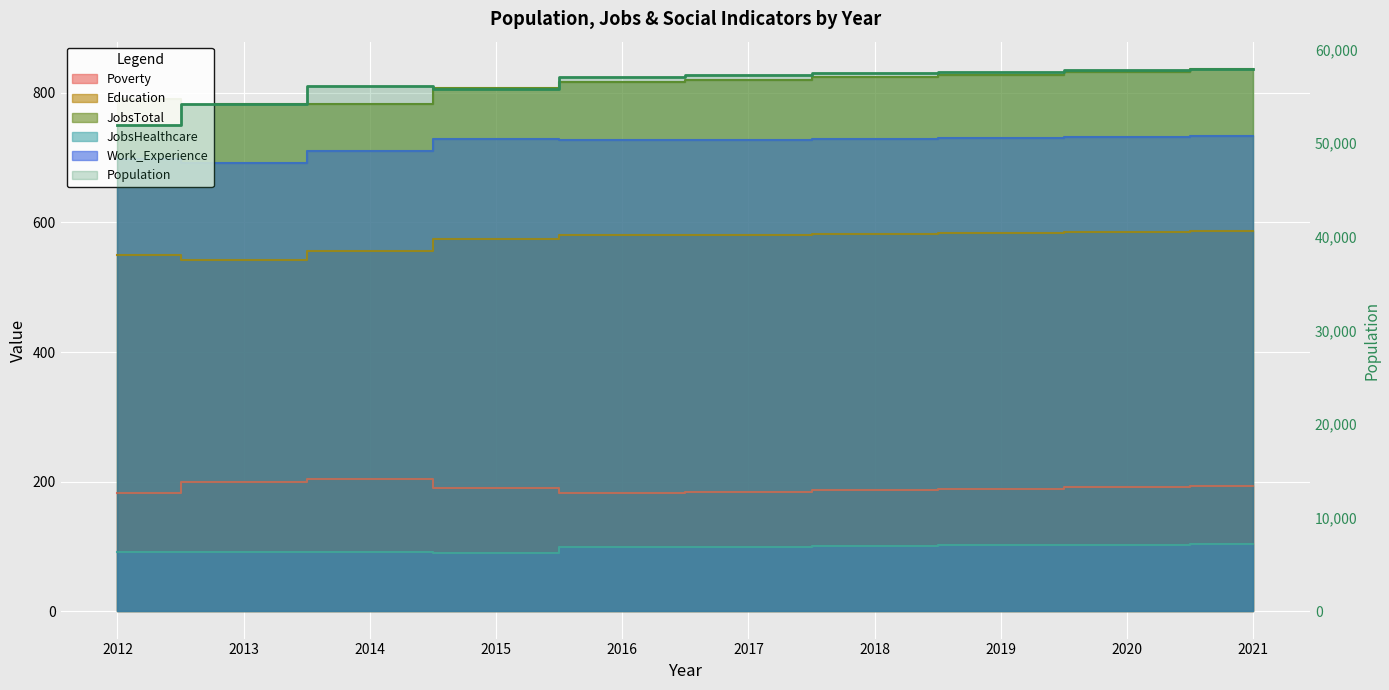

Reading left to right, what are all the values shown in this chart?

2012=51918	2013=54143	2014=56047	2015=55760	2016=57024	2017=57299	2018=57443	2019=57602	2020=57760	2021=57919